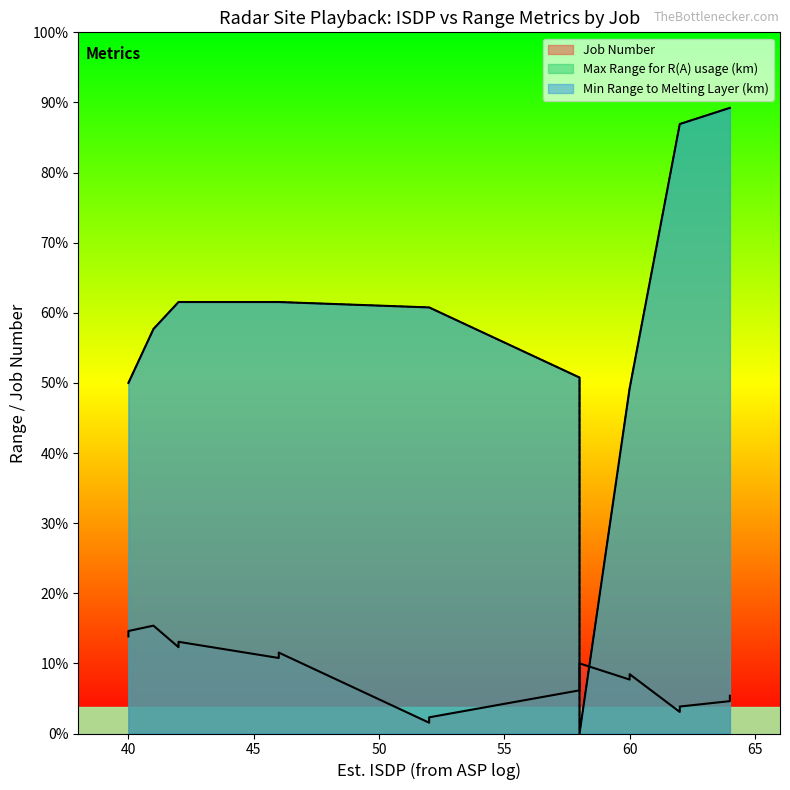

Is the value of Min Range to Melting Layer (km) at 16 greater than the value of Job Number at 3?

Yes